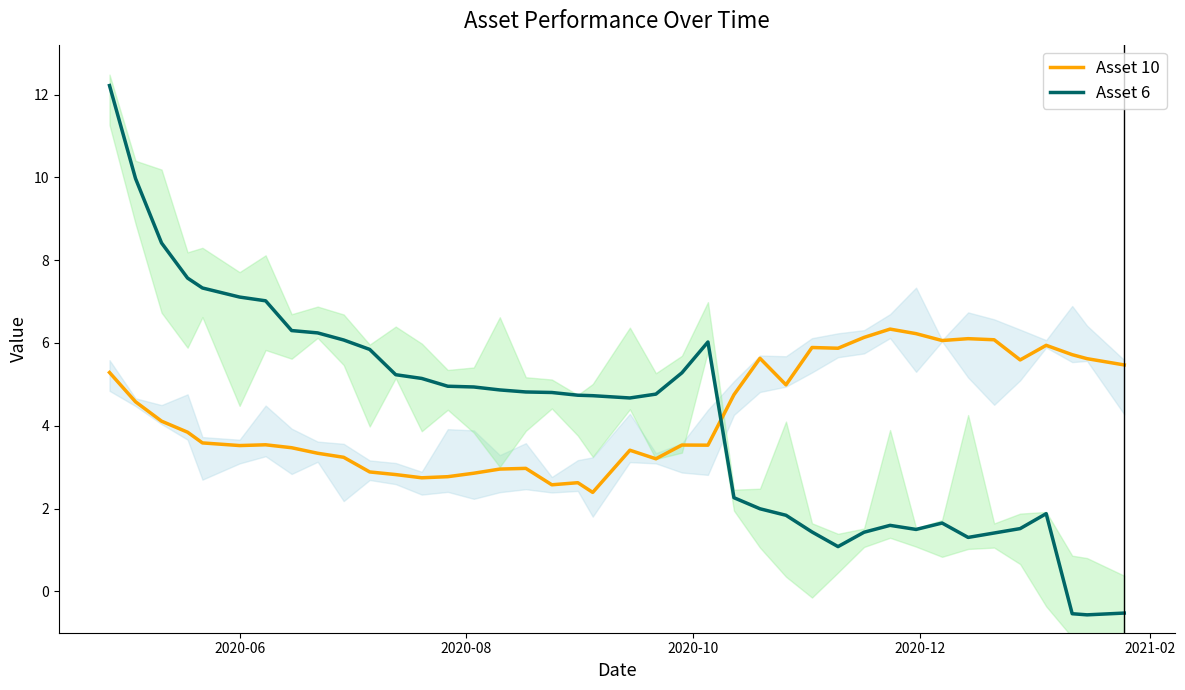

What is the minimum value for Asset 10?

2.4